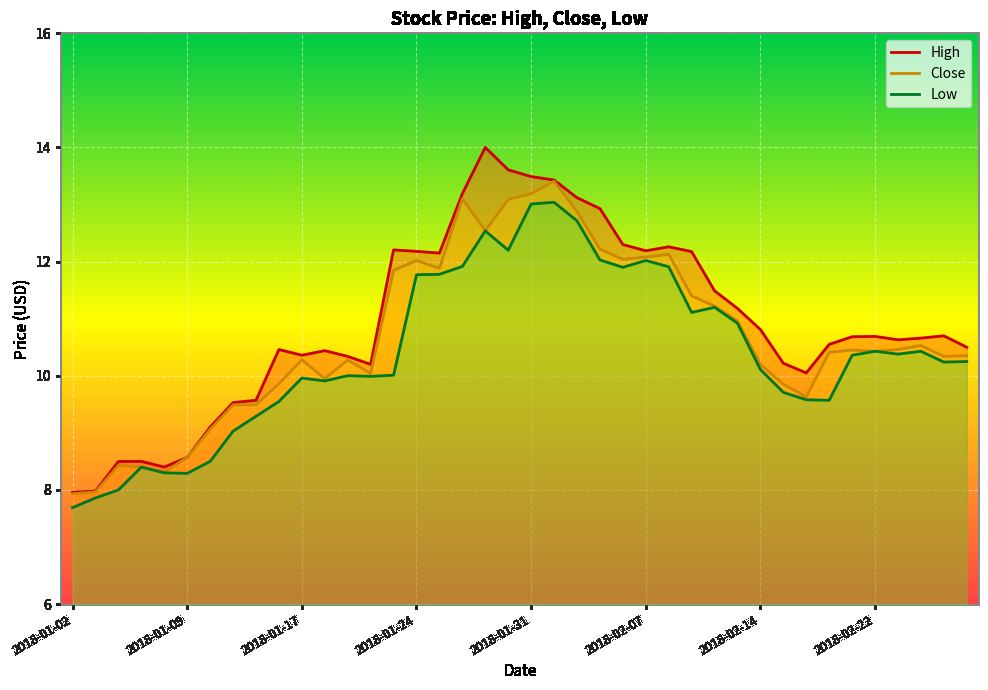

What is the total value across all series at 23?

37.2